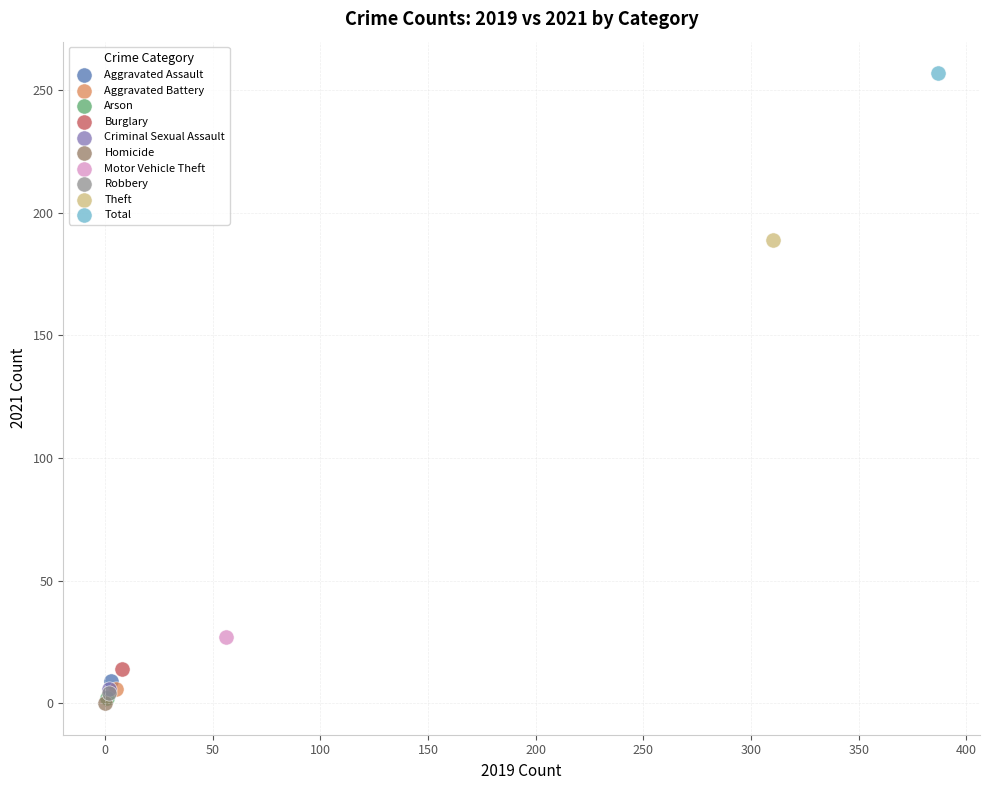

What are all the series names shown in the legend?

Aggravated Assault, Aggravated Battery, Arson, Burglary, Criminal Sexual Assault, Homicide, Motor Vehicle Theft, Robbery, Theft, Total